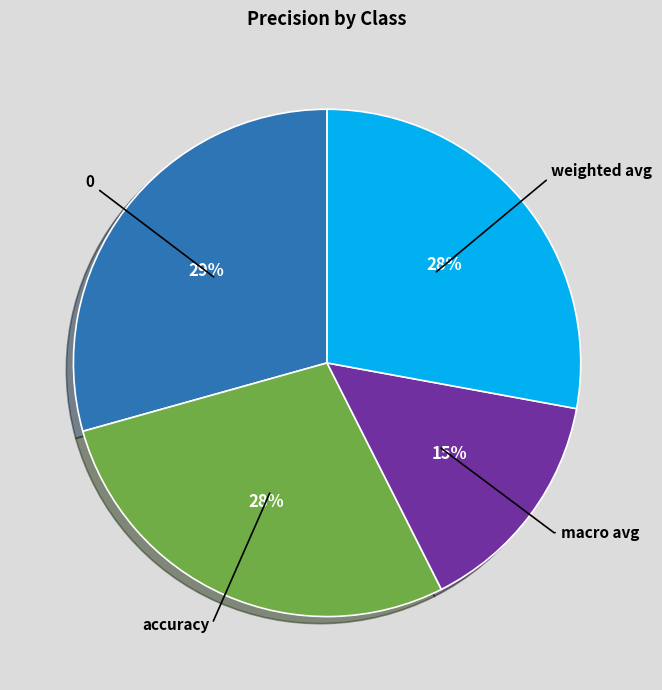

Is there any slice that represents more than half of the pie?

No